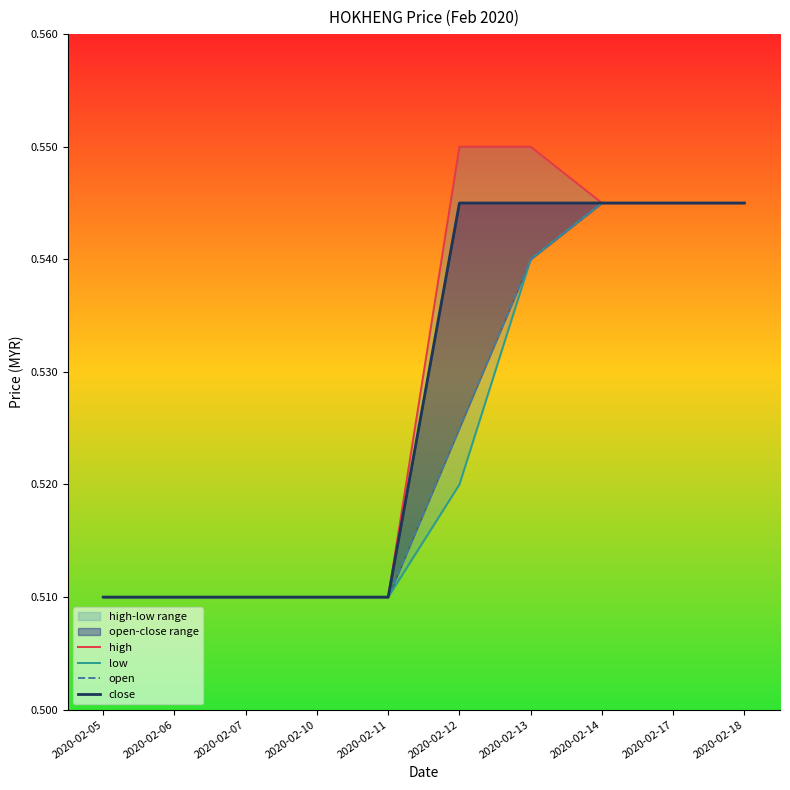

True or false: open and low intersect in this chart.

False